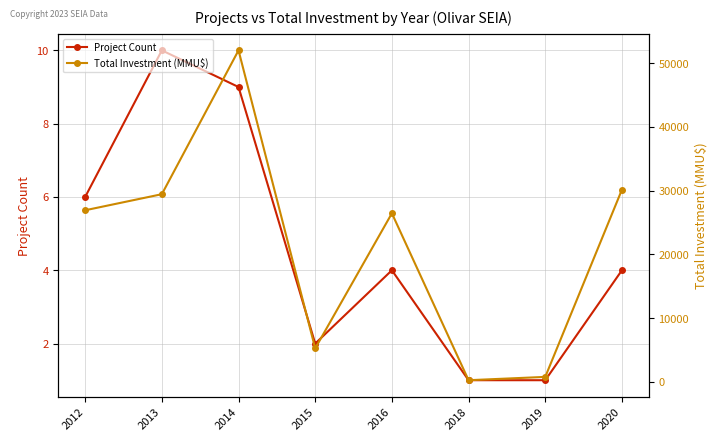

Between 2013 and 2012, which is larger?

2013